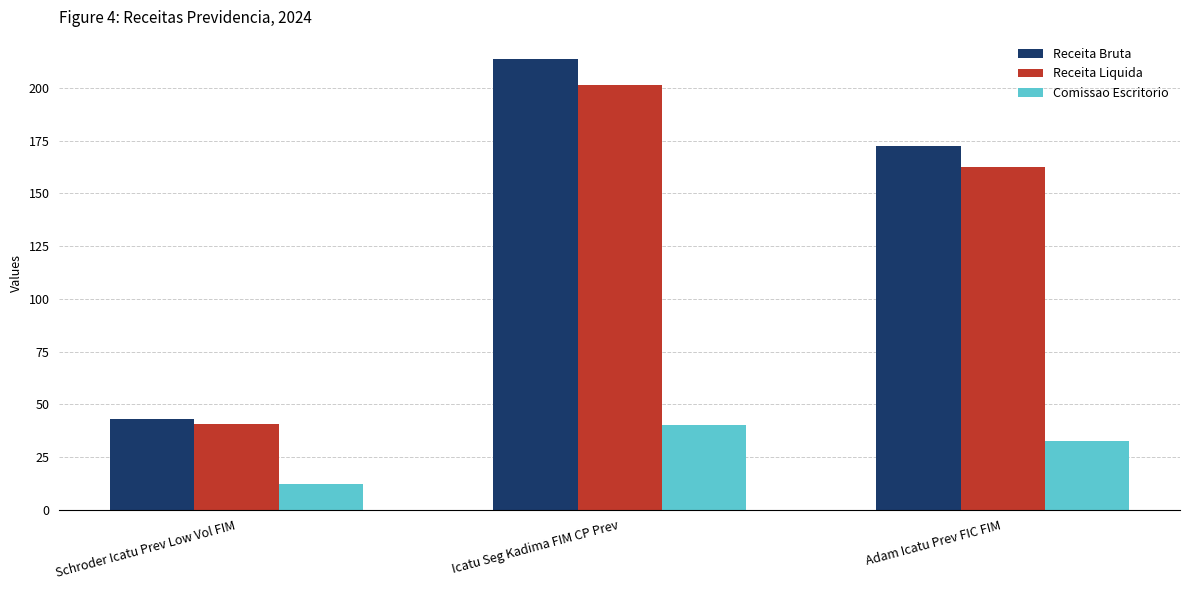

What are all the series names shown in the legend?

Receita Bruta, Receita Liquida, Comissao Escritorio